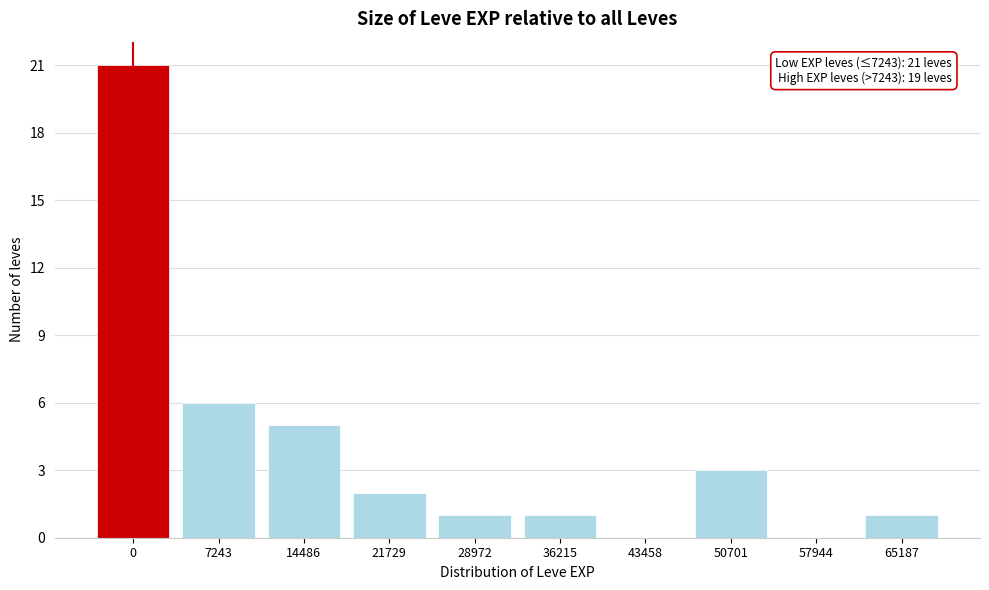

Reading right to left, extract all data points from this chart.

65187=1	57944=0	50701=3	43458=0	36215=1	28972=1	21729=2	14486=5	7243=6	0=21